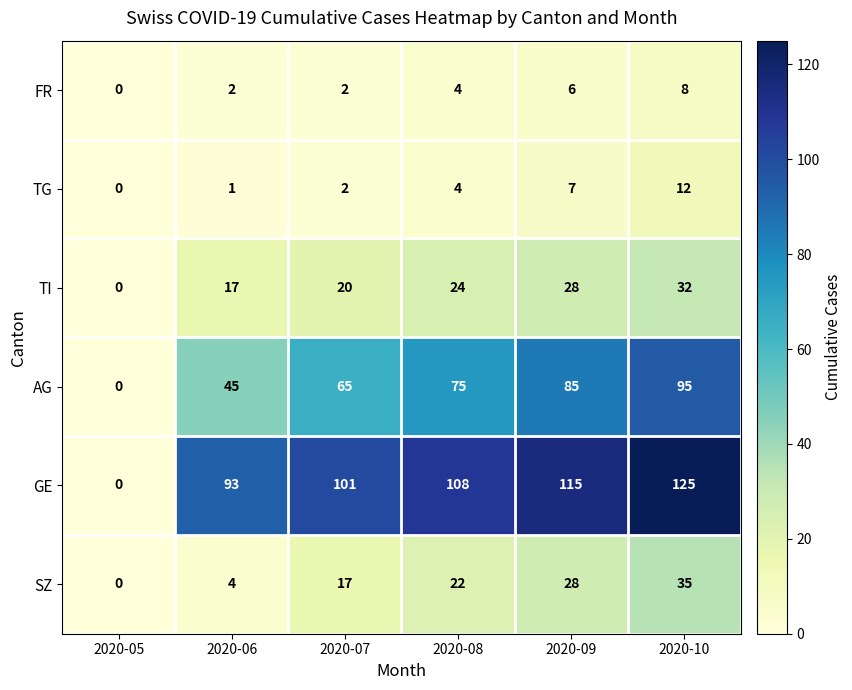

At which category does the chart reach its minimum across all series?

2020-05